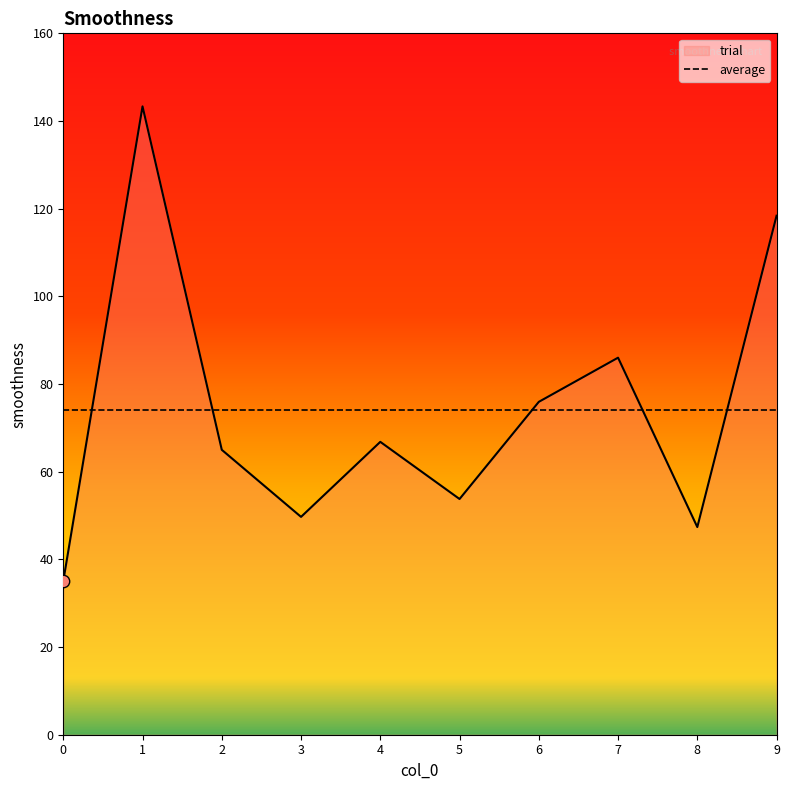

Which has a higher value, 5 or 3?

5